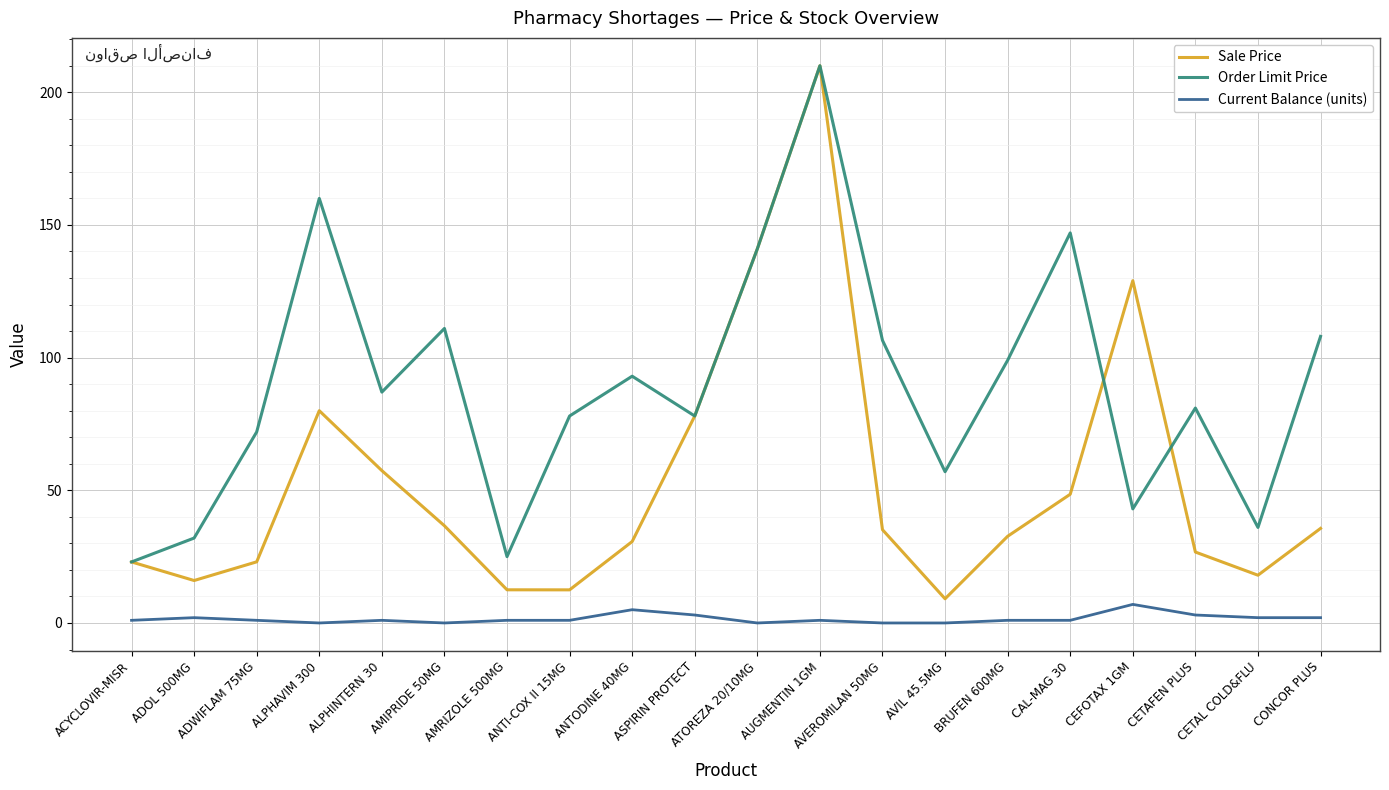

What is the sum of the Order Limit Price values at CETAFEN PLUS and CONCOR PLUS?

189.0